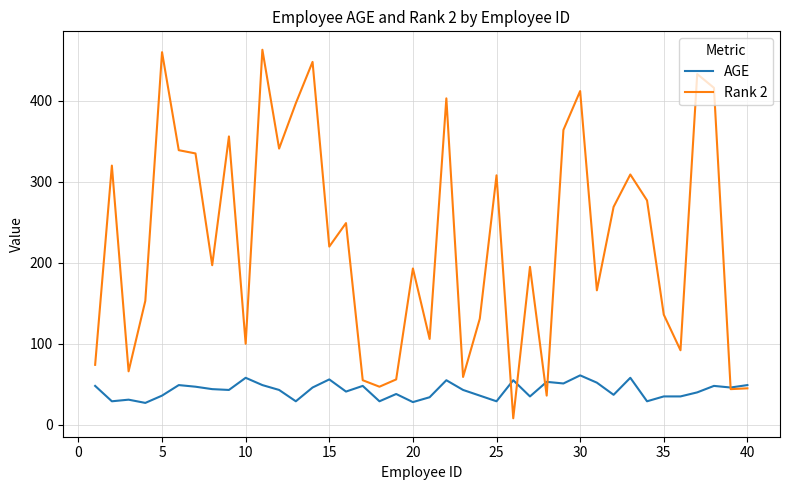

Which series has the largest range (max minus min)?

Rank 2